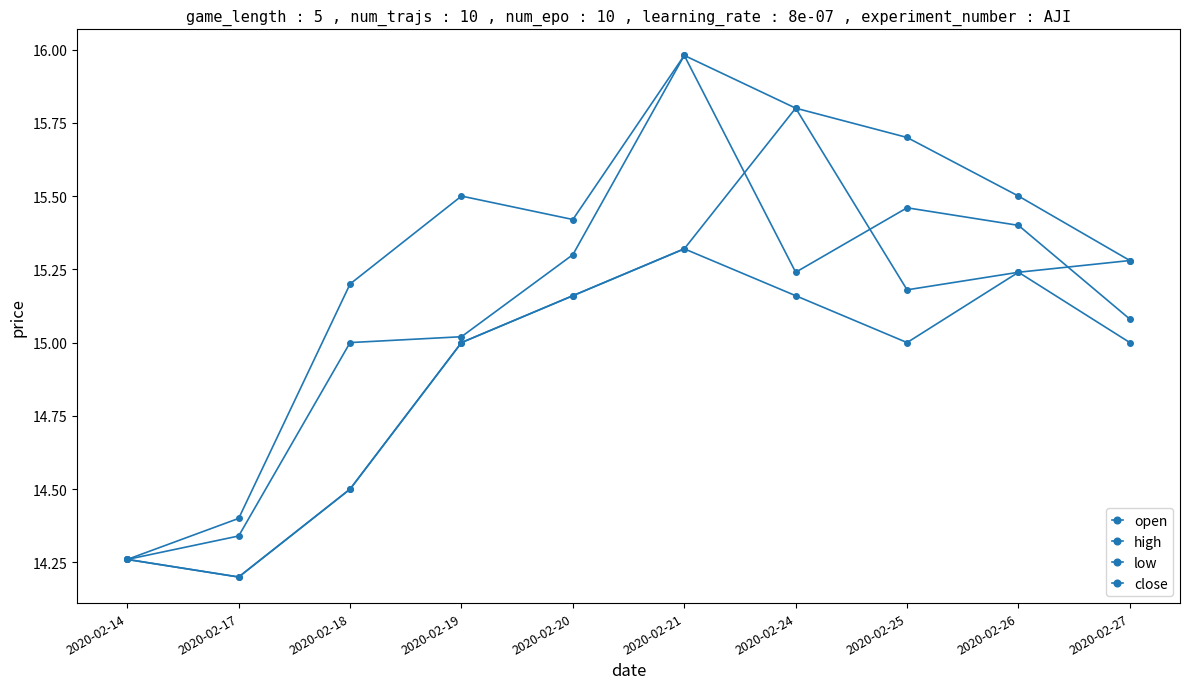

Count the number of data series in this chart.

4